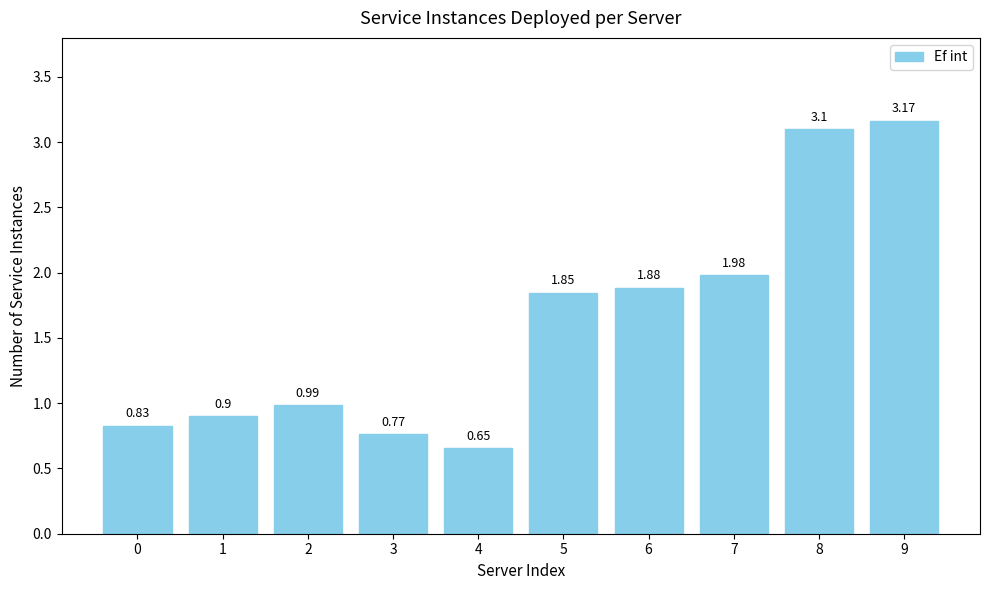

Which has a higher value, 2 or 7?

7